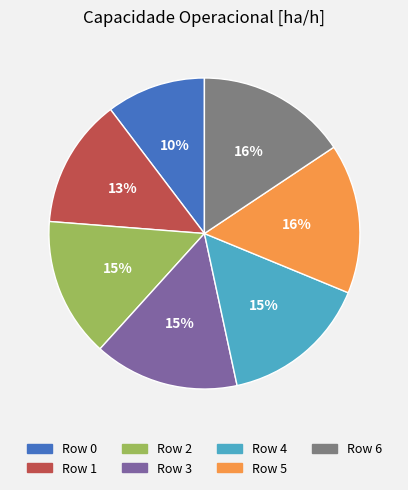

True or false: Row 4 accounts for 15% of the total.

True